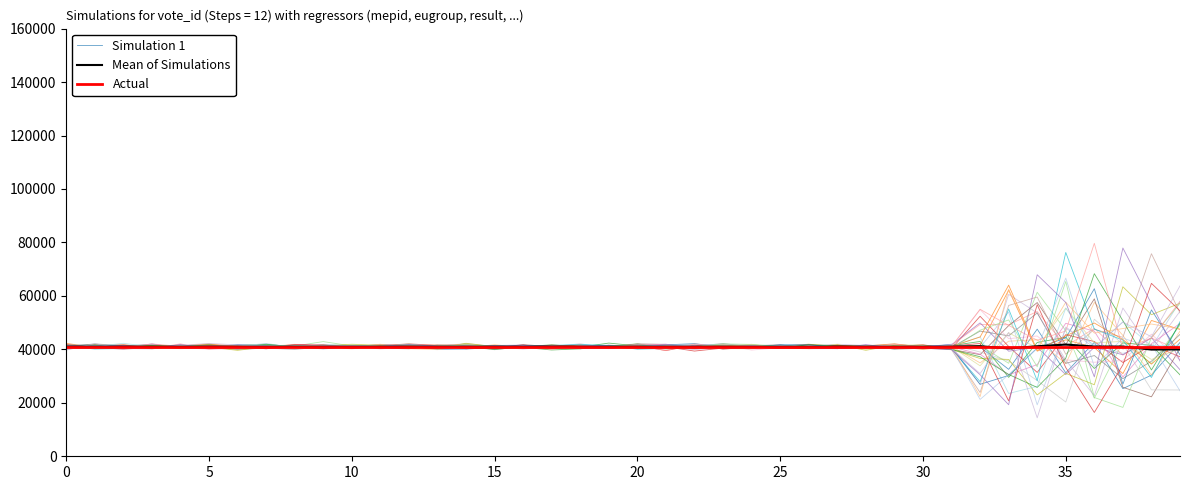

At which category is the sum across all series the highest?

34